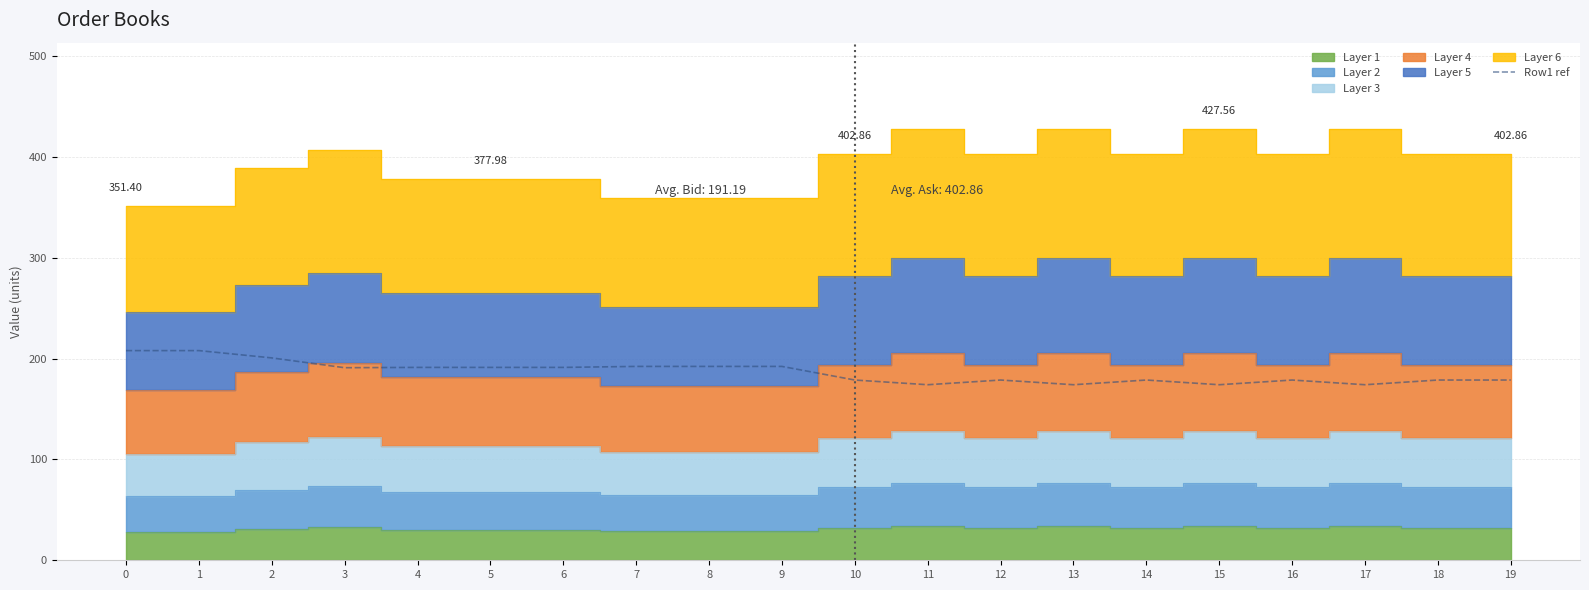

Which has a higher value, 14 or 1?

1